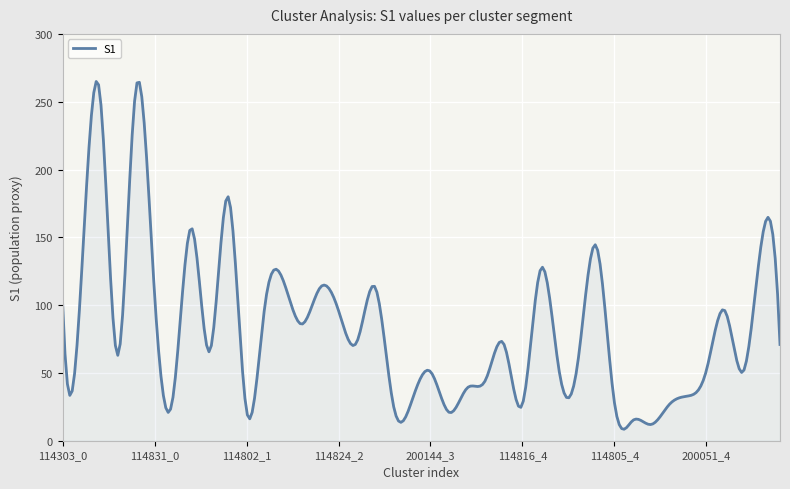

What is the maximum value shown in the chart?

265.0